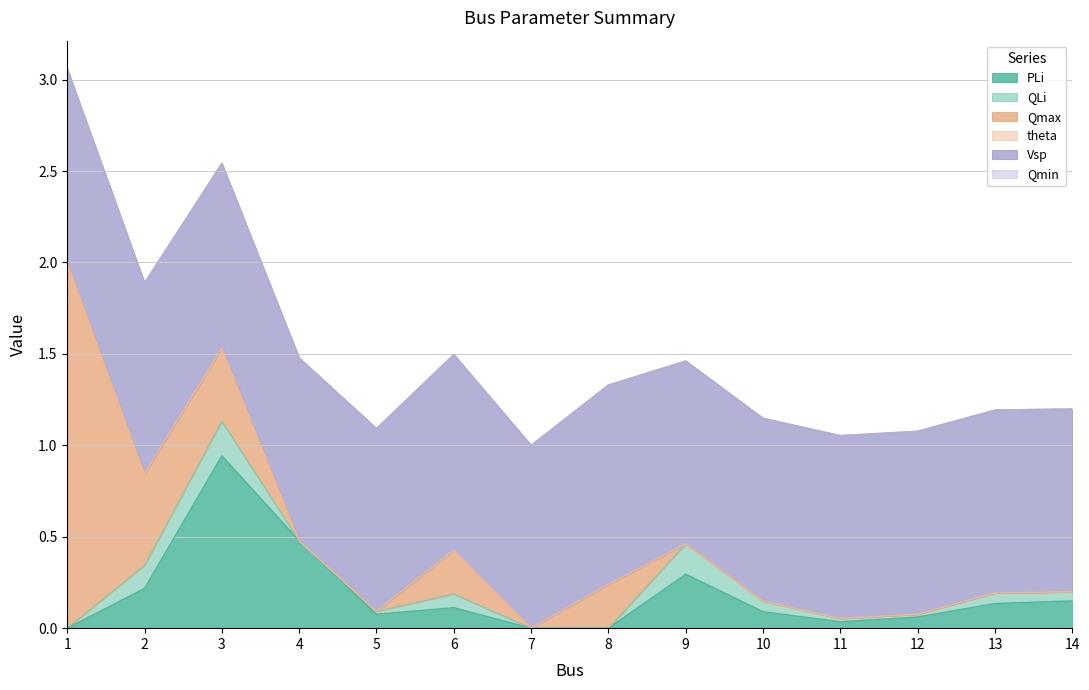

Between 13 and 9, which is larger?

9